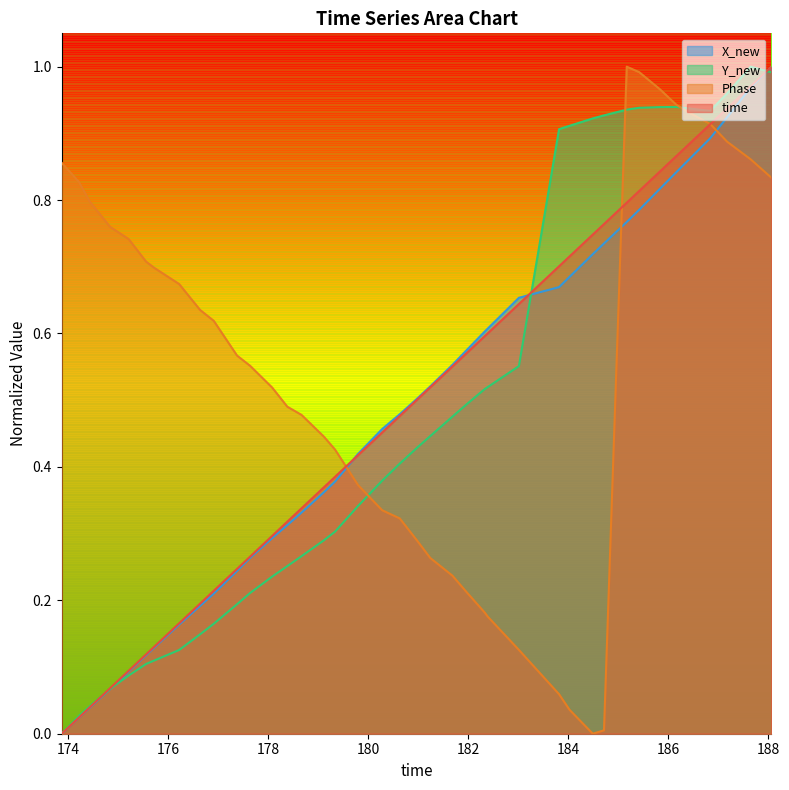

Which series has the largest total across all categories?

Phase